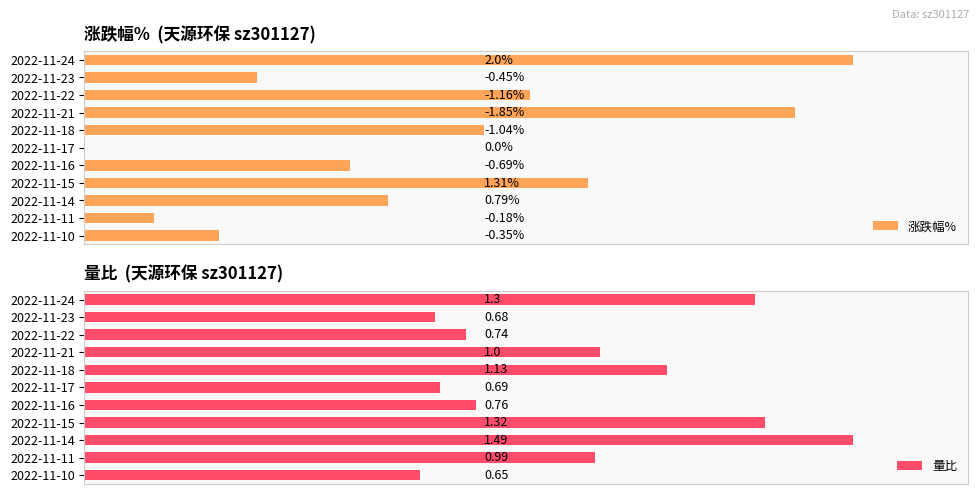

What is the maximum value shown in the chart?

2.0